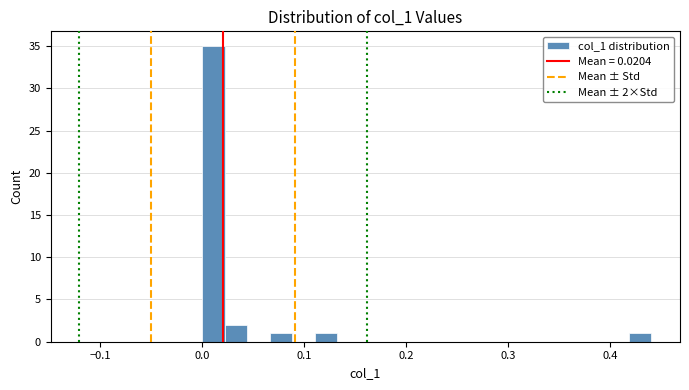

Read against the x-axis, roughly where is the centre of the tallest bar?

0.01